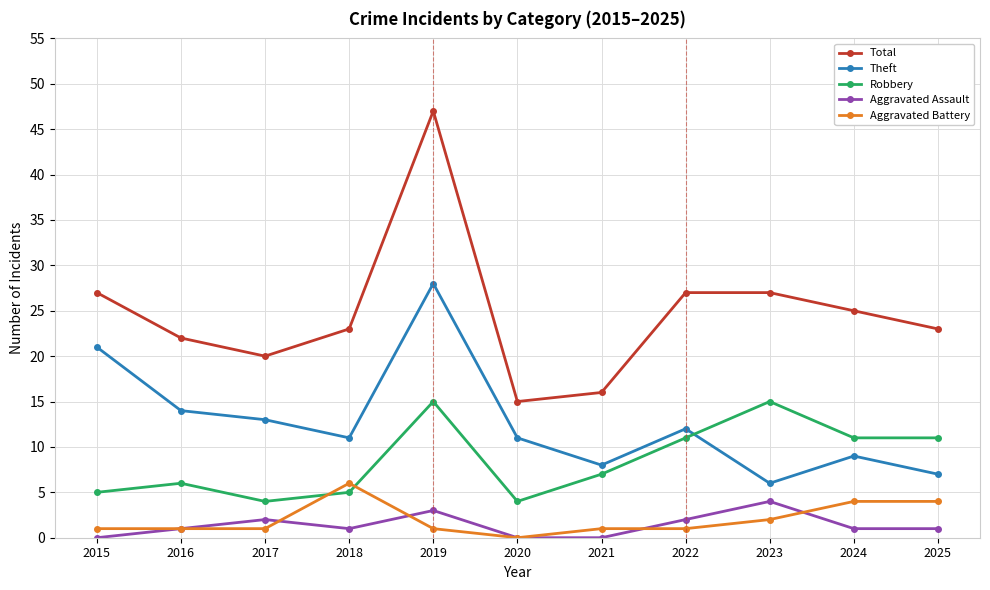

Count the number of data series in this chart.

5